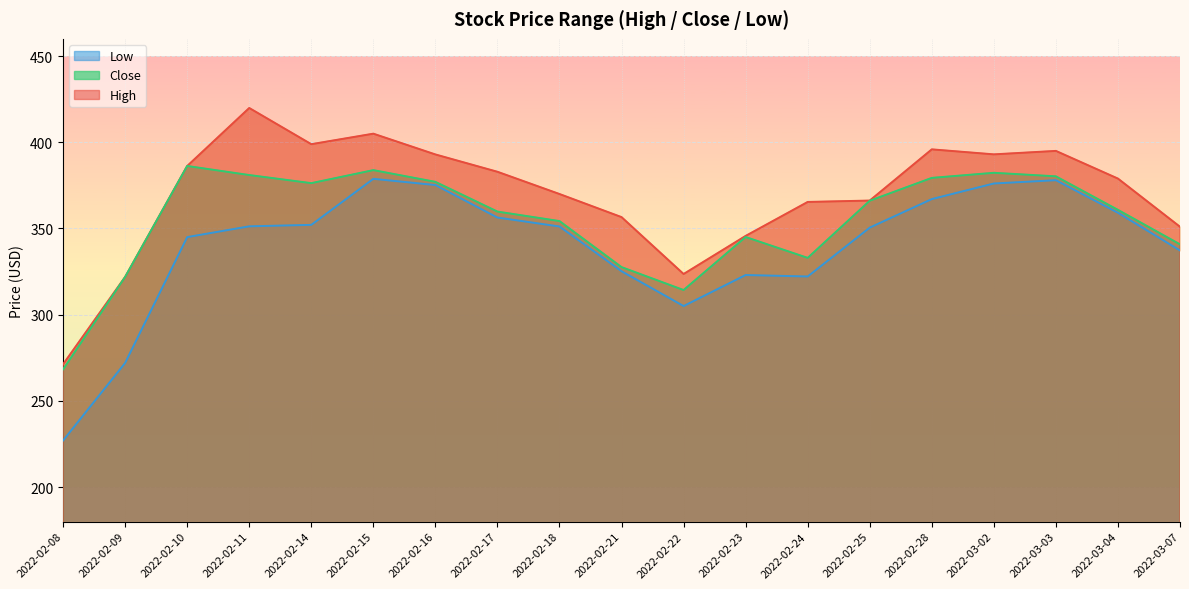

Between 2022-02-16 and 2022-03-04, which is larger?

2022-02-16